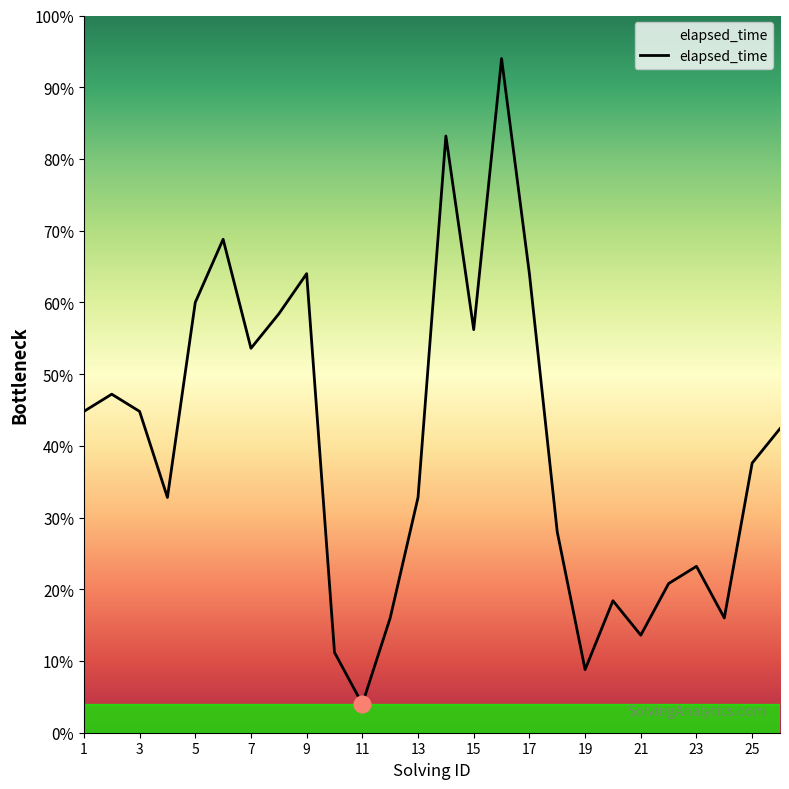

Where does the data first go above 21?

1